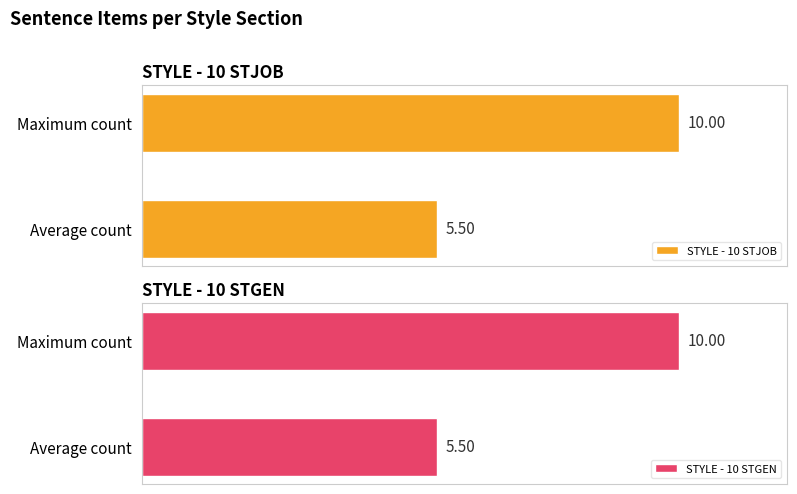

List the labels in order of STYLE - 10 STJOB value, largest first.

Maximum count, Average count